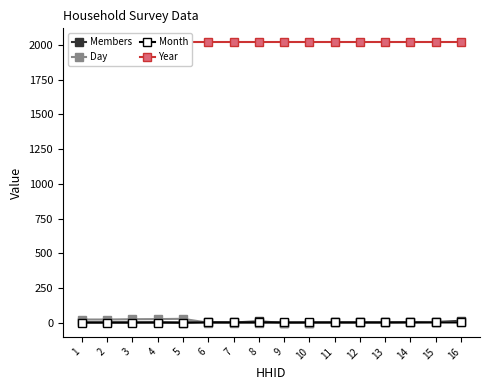

True or false: Year and Members cross at least once.

False